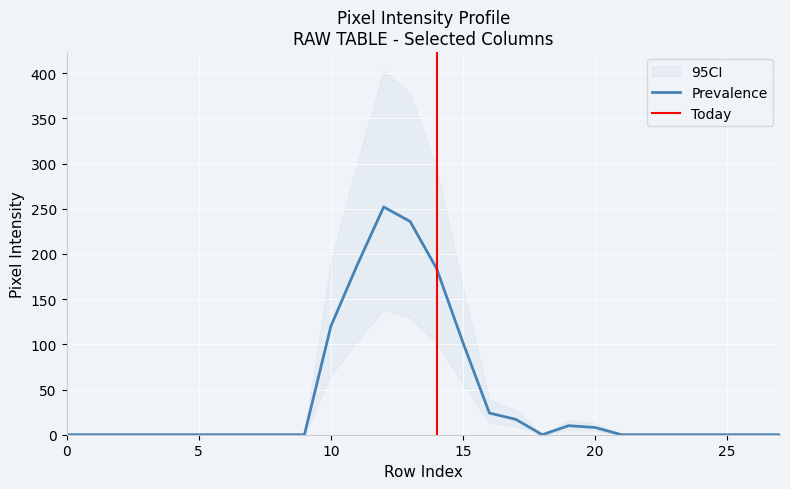

Is this an area chart (filled region under the line)?

No